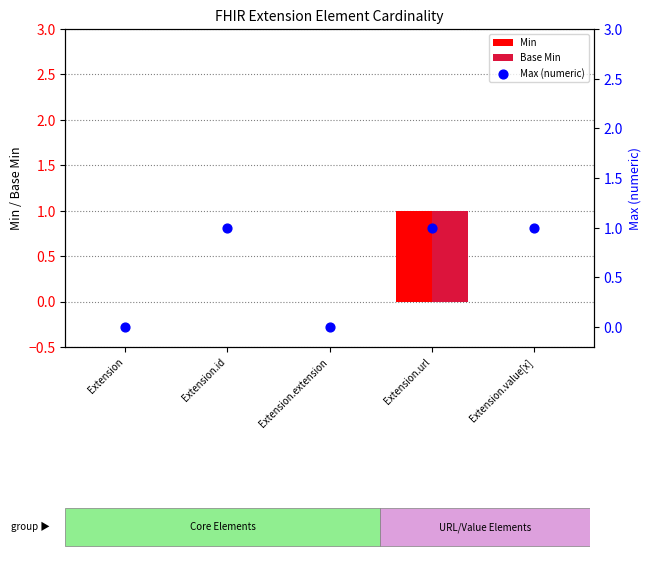

Which series has the largest total across all categories?

Max (numeric)